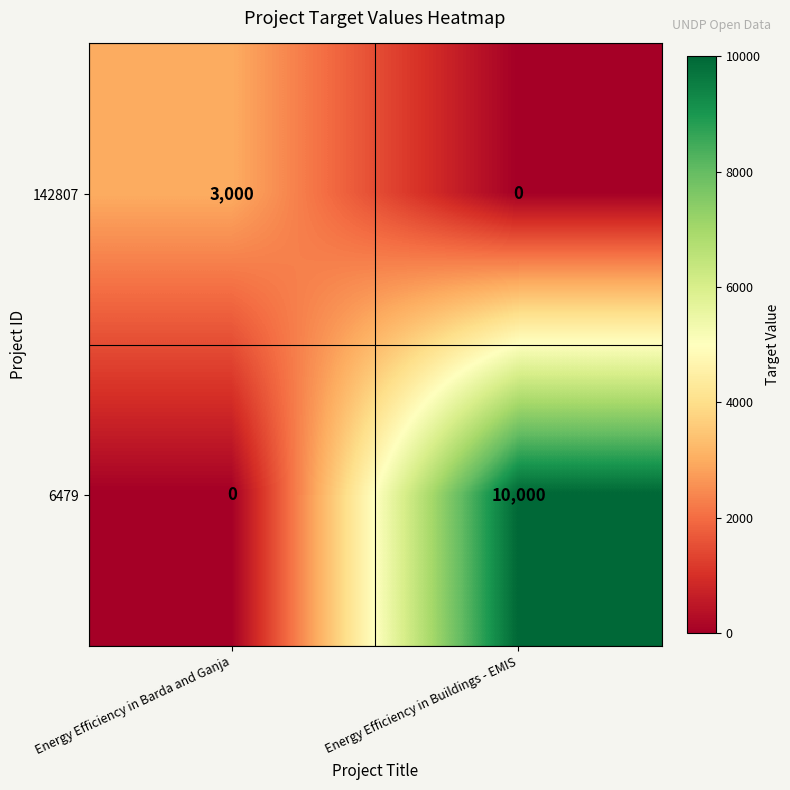

What is the sum of the 142807 values at Energy Efficiency in Buildings - EMIS and Energy Efficiency in Barda and Ganja?

3000